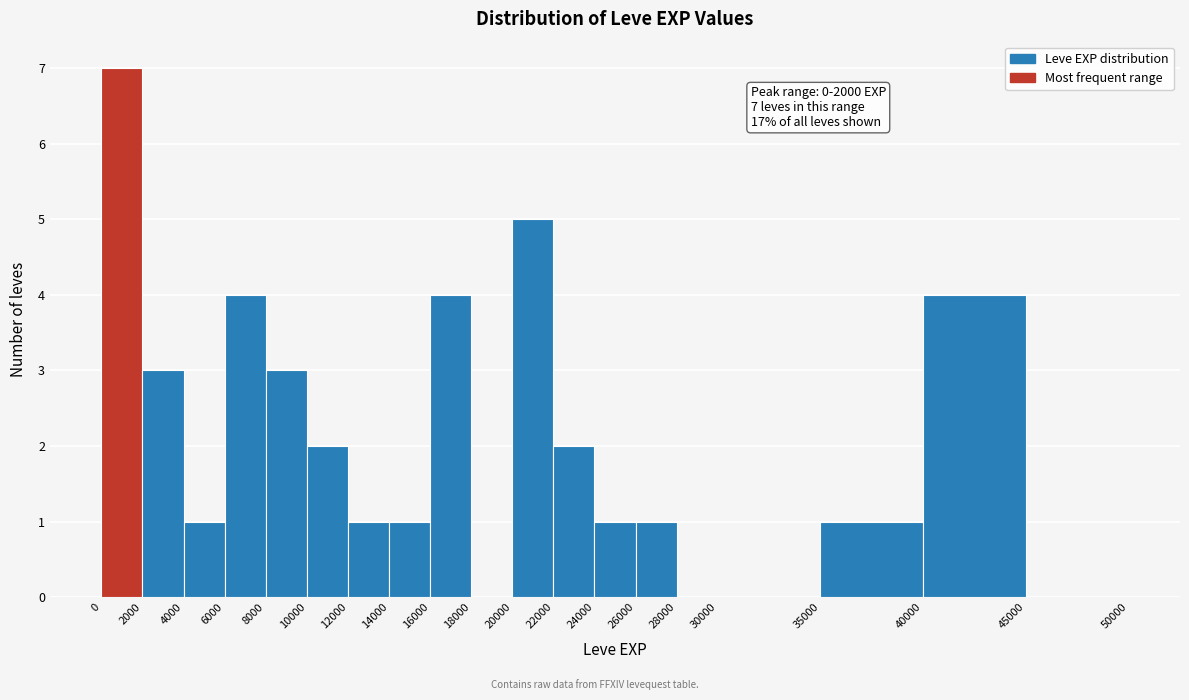

Over which range of the x-axis is the bar tallest?

0 to 2000